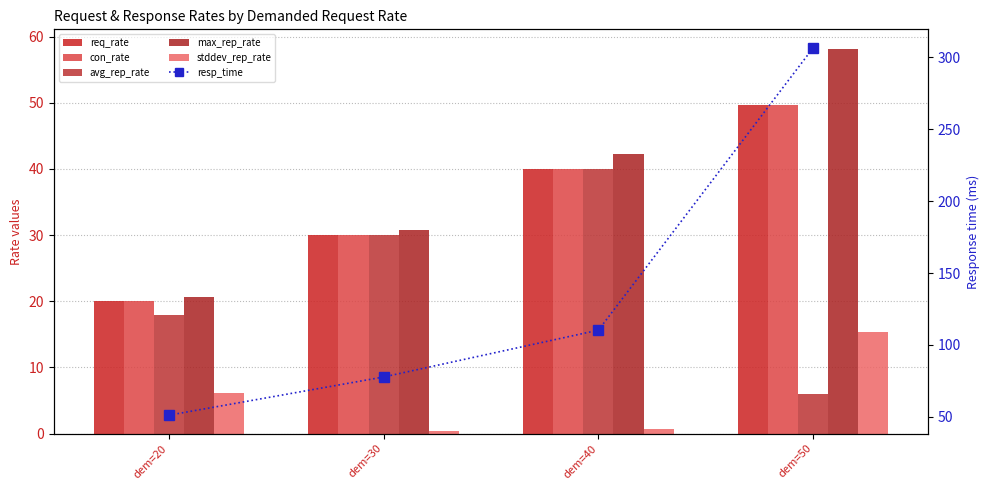

Is it true that con_rate equals 23.1 at dem=50?

False